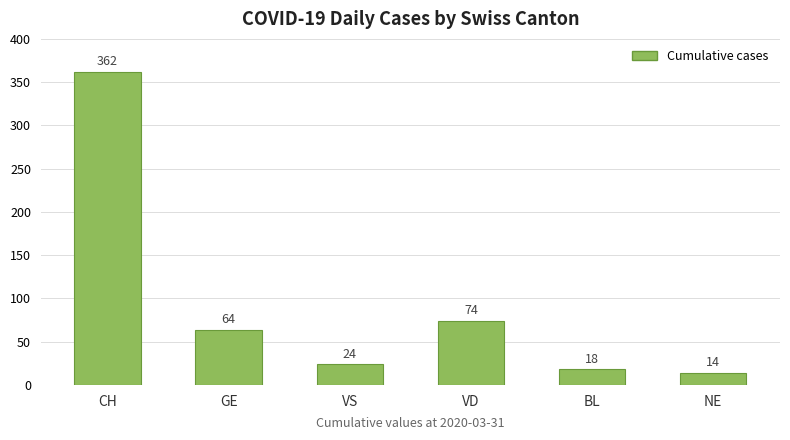

What is the ratio of the value at VD to the value at GE?

1.2